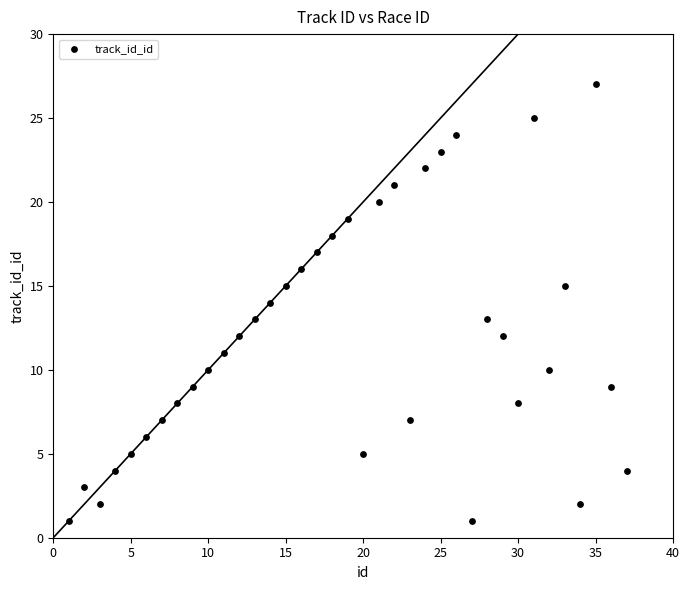

What is the range of X values (max minus min)?

36